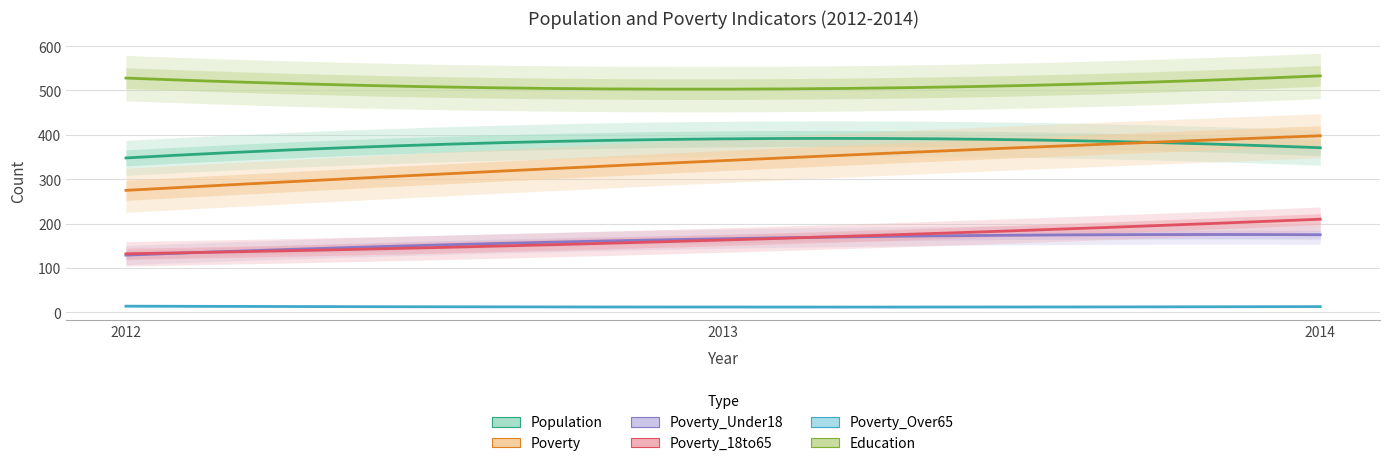

The Education series shows 687 at 2012. True or false?

False